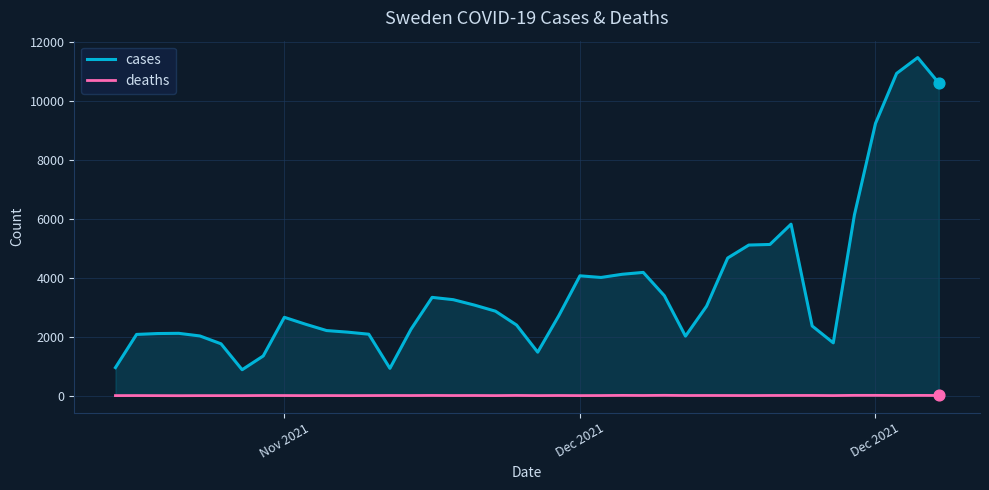

How many lines are shown in the chart?

2